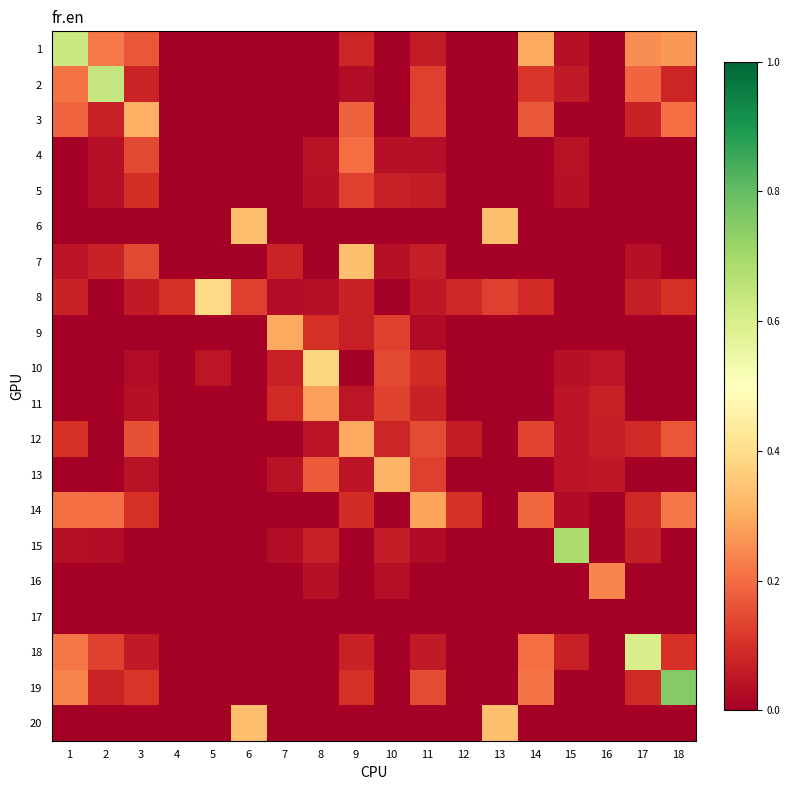

Rank the series by their maximum value, from lowest to highest.

17, 5, 4, 16, 11, 14, 12, 9, 3, 13, 6, 7, 20, 10, 8, 18, 1, 2, 15, 19